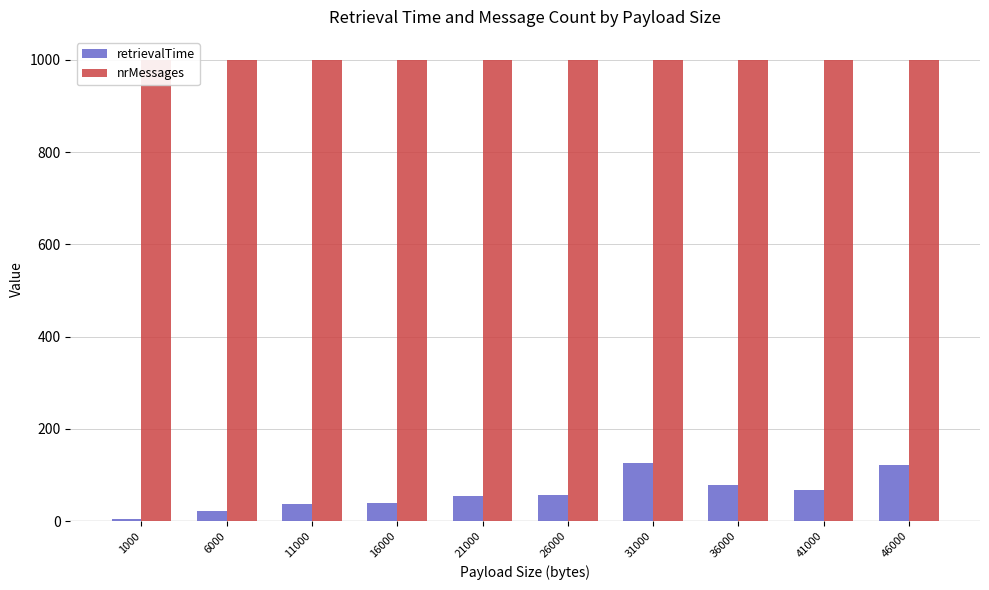

Which series has the largest total across all categories?

nrMessages